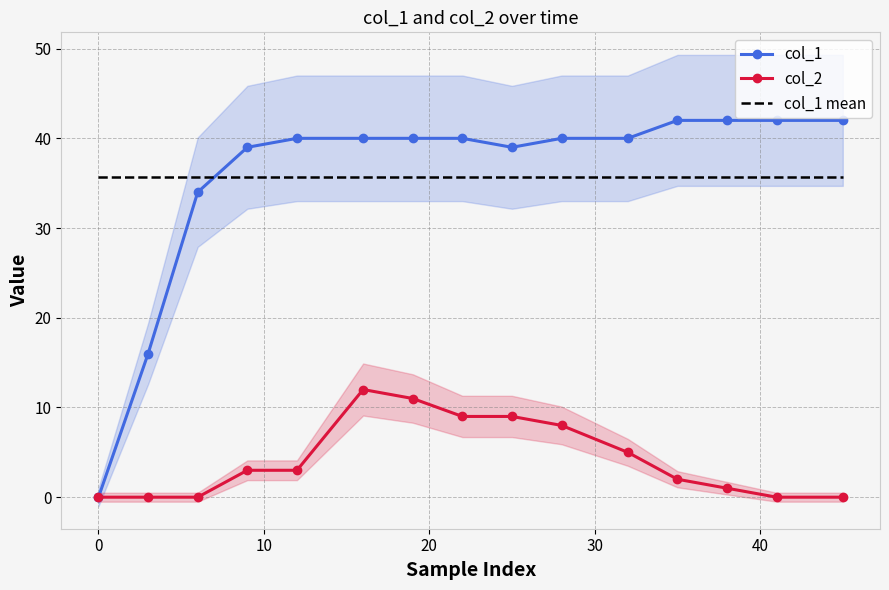

What is the lowest value of the col_1 mean series?

35.7